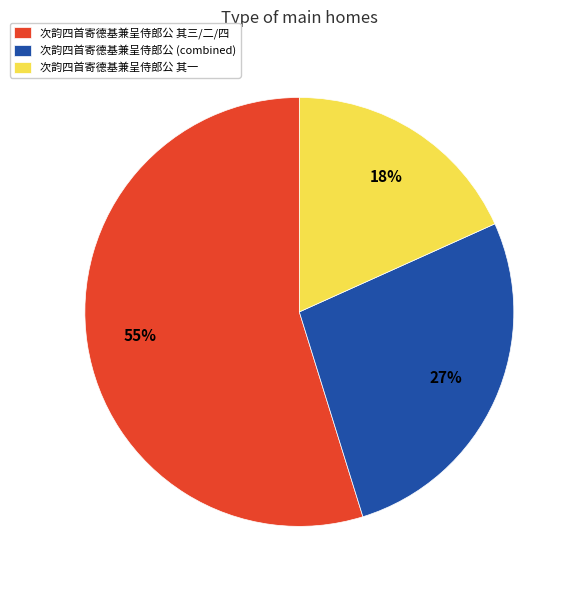

To the nearest percent, what percentage of the pie is 次韵四首寄德基兼呈侍郎公 其一?

18%